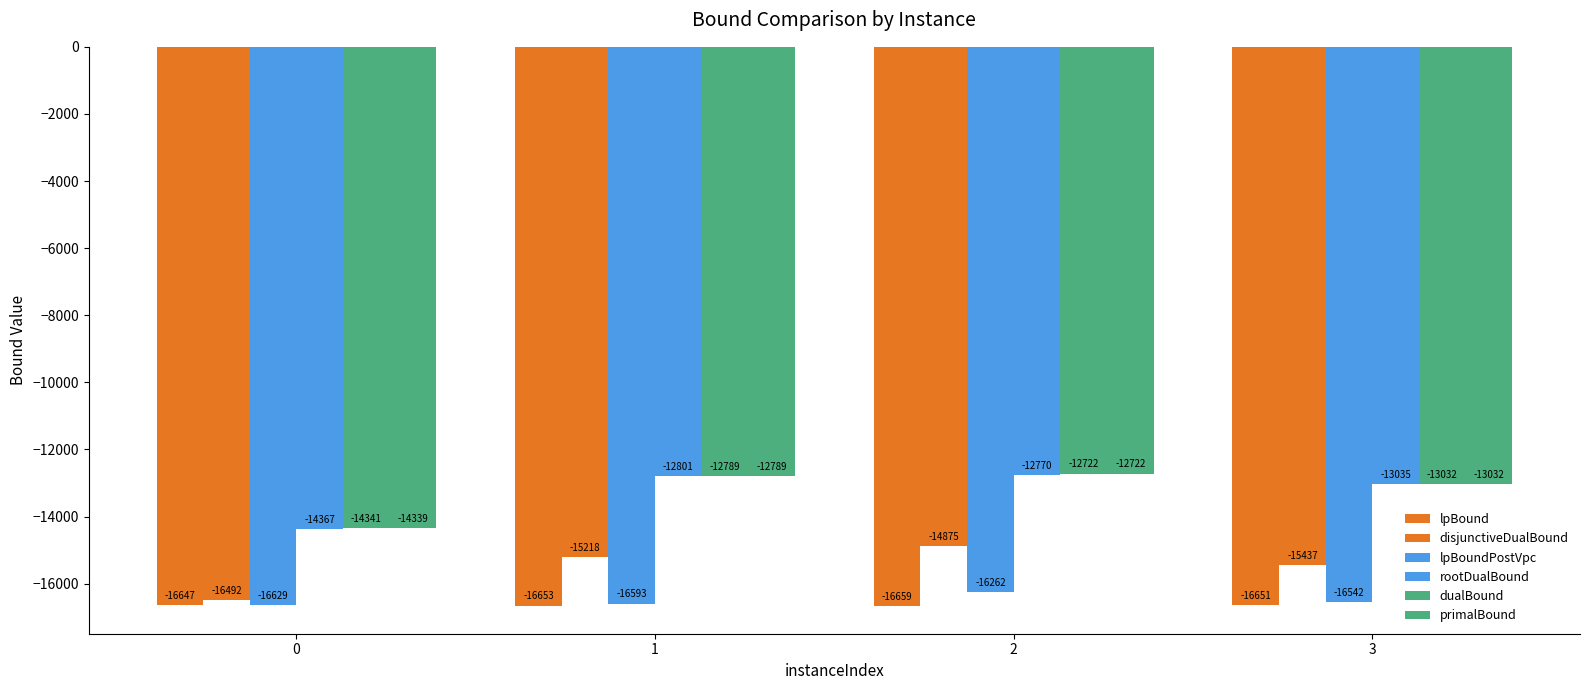

Rank the categories by lpBoundPostVpc value from highest to lowest.

2, 3, 1, 0